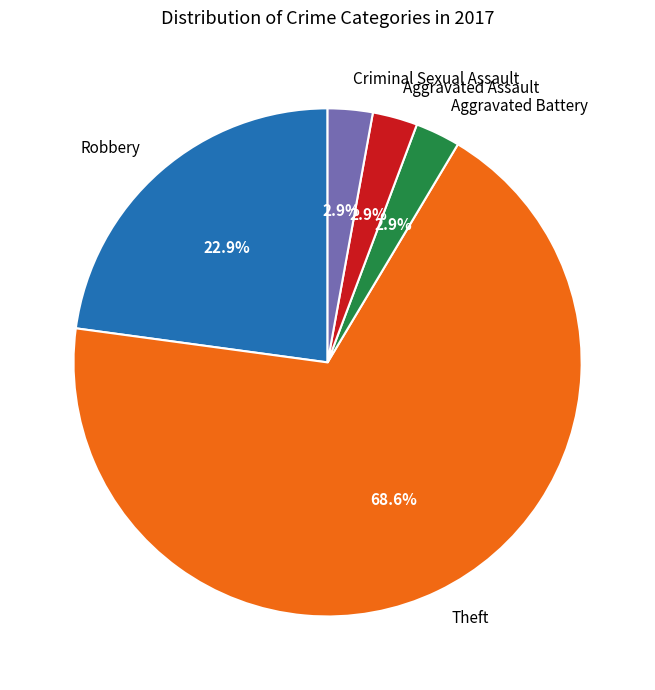

To the nearest percent, what percentage of the pie is Aggravated Battery?

3%